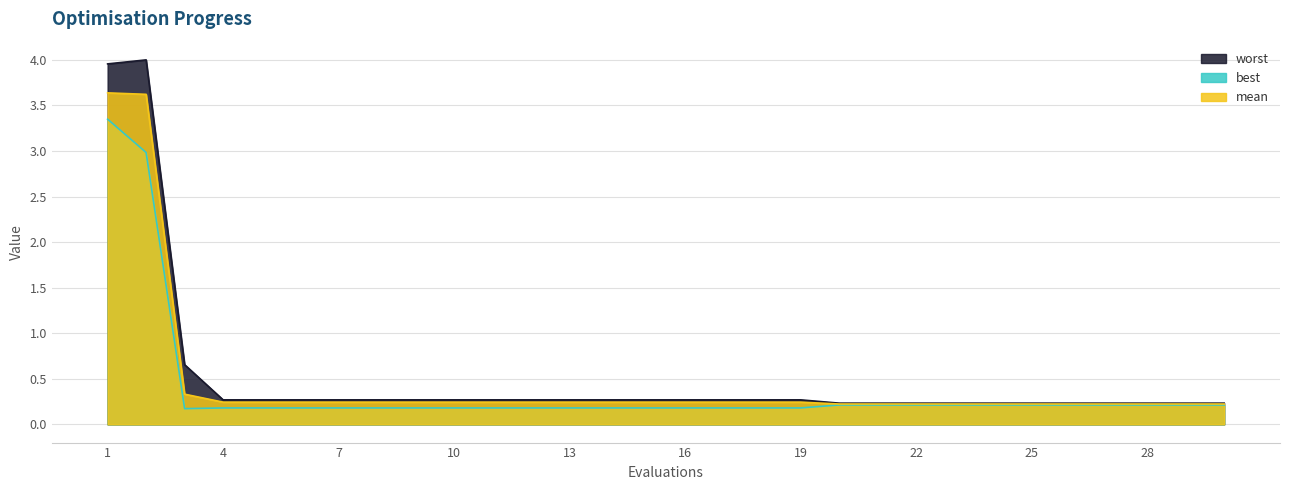

List the series in order of their overall mean, highest first.

worst, mean, best